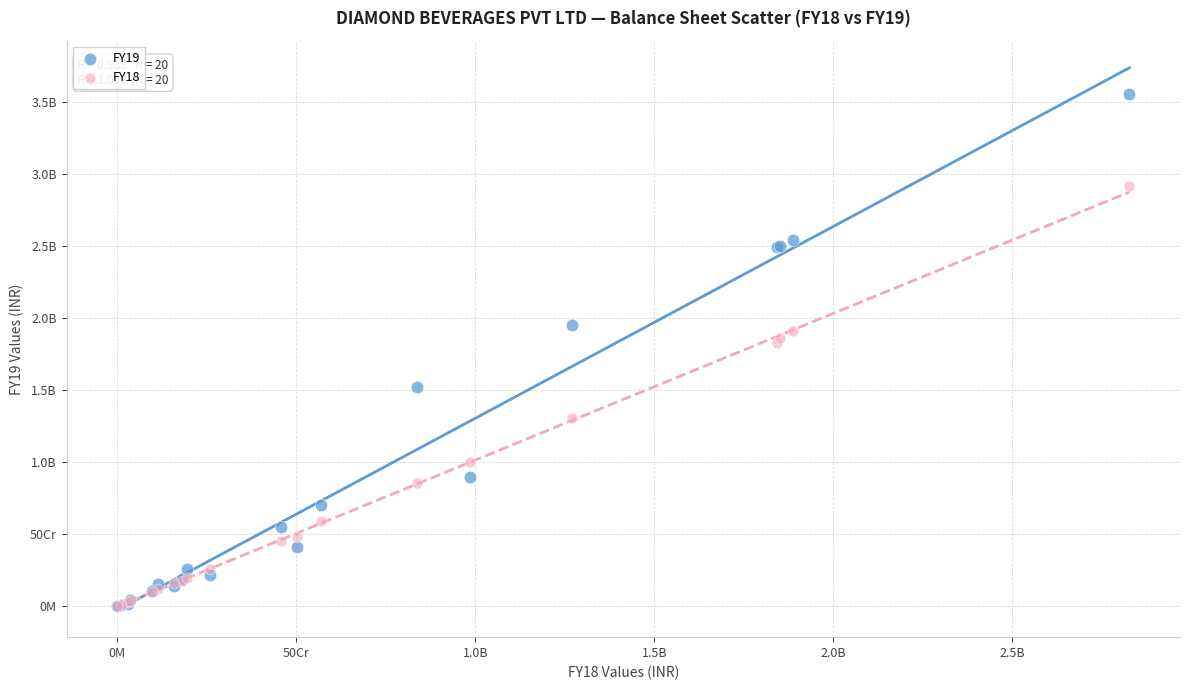

What are all the series names shown in the legend?

FY19, FY18